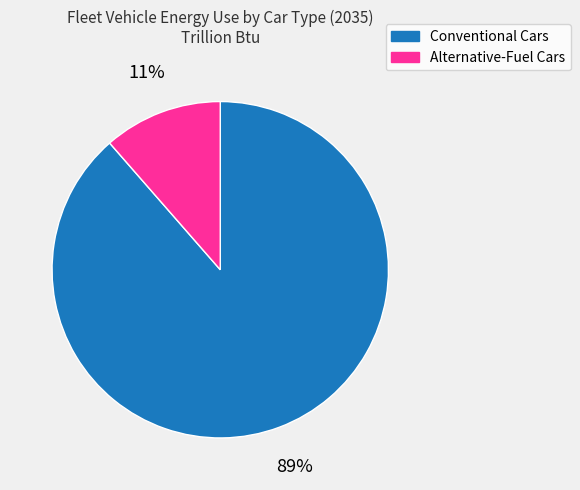

Is the sum of Alternative-Fuel Cars and Conventional Cars greater than half?

Yes